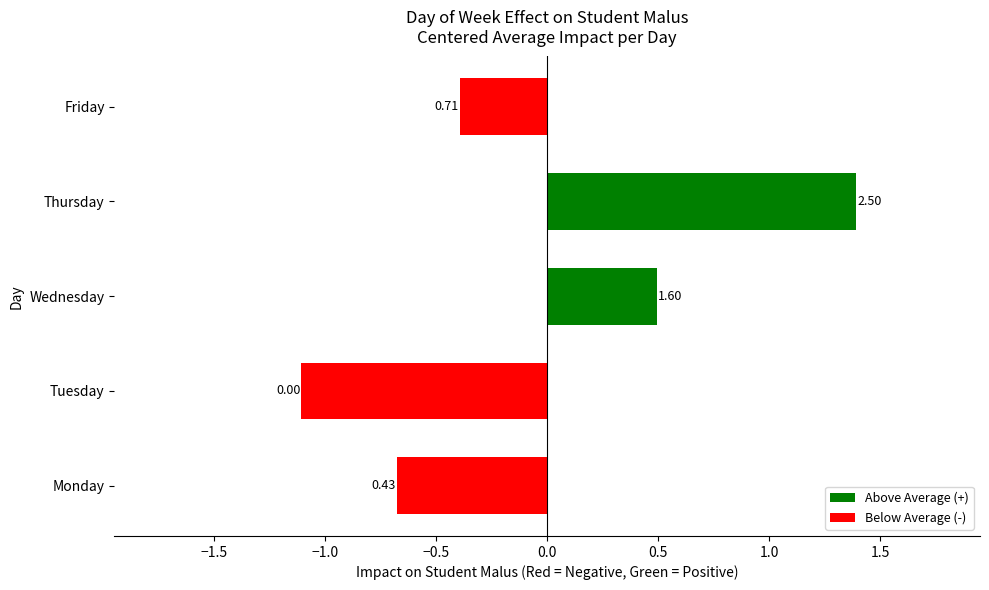

How many bars are there in total?

5